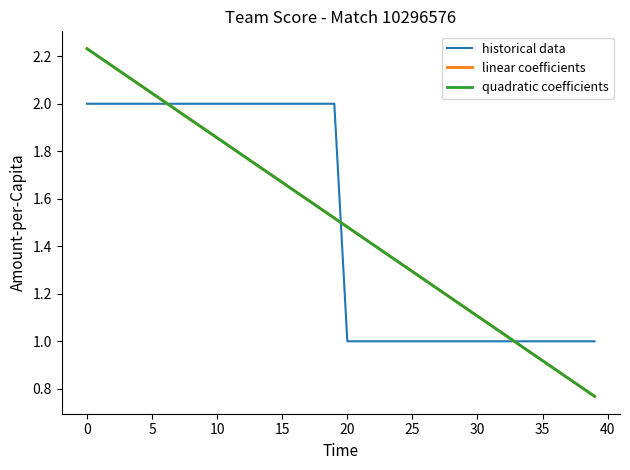

Does the chart display data point markers on the line(s)?

No